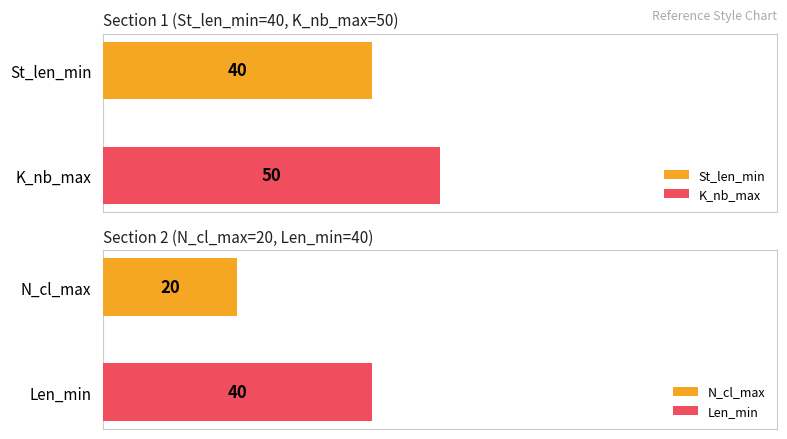

Which series has the largest range (max minus min)?

St_len_min